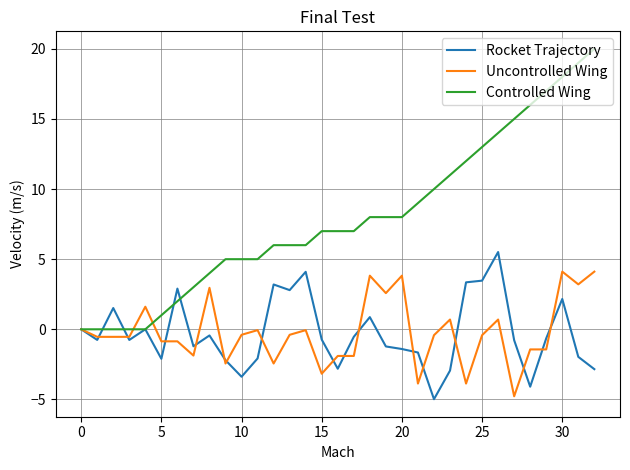

Which series has the largest total across all categories?

Controlled Wing